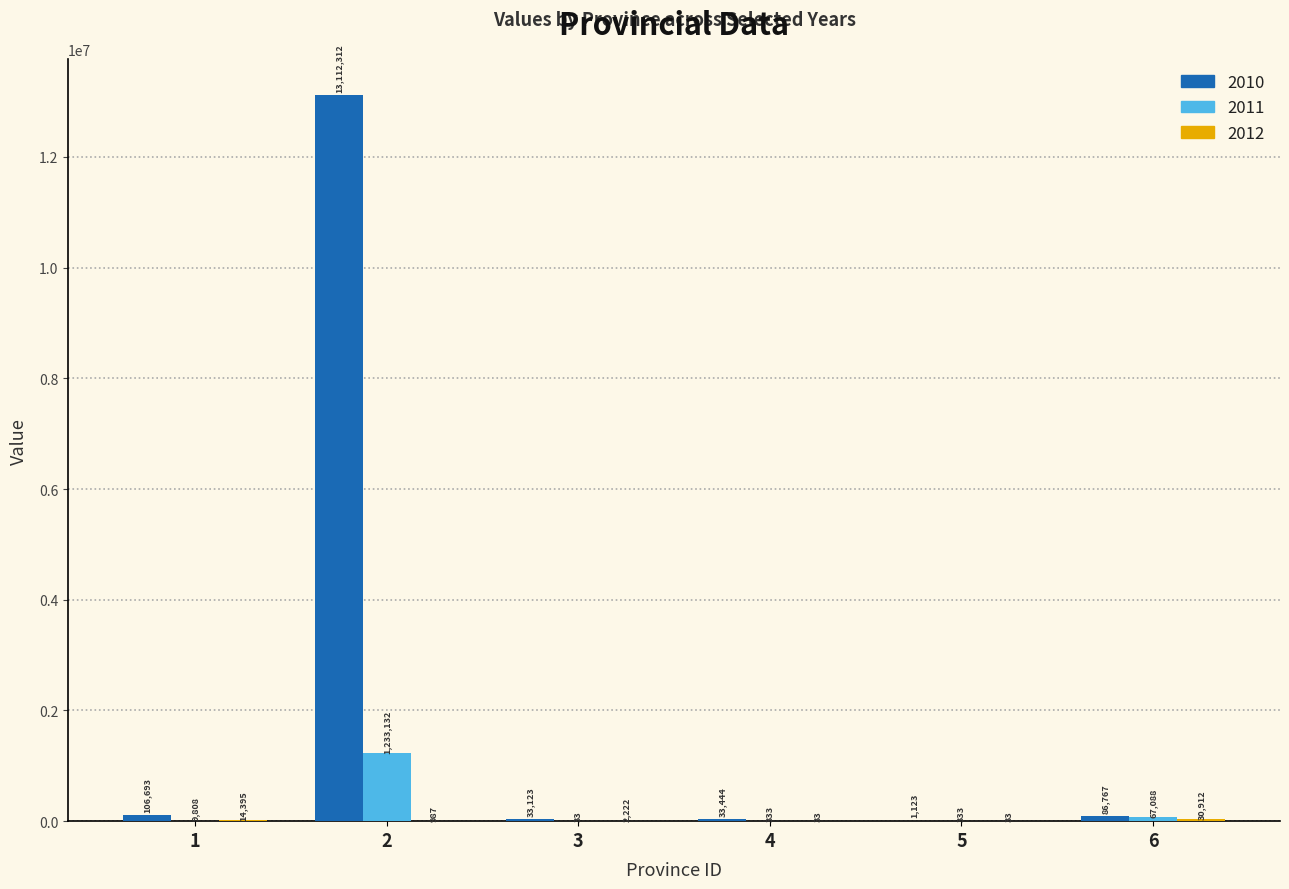

Which series changed the most between 2 and 6?

2010